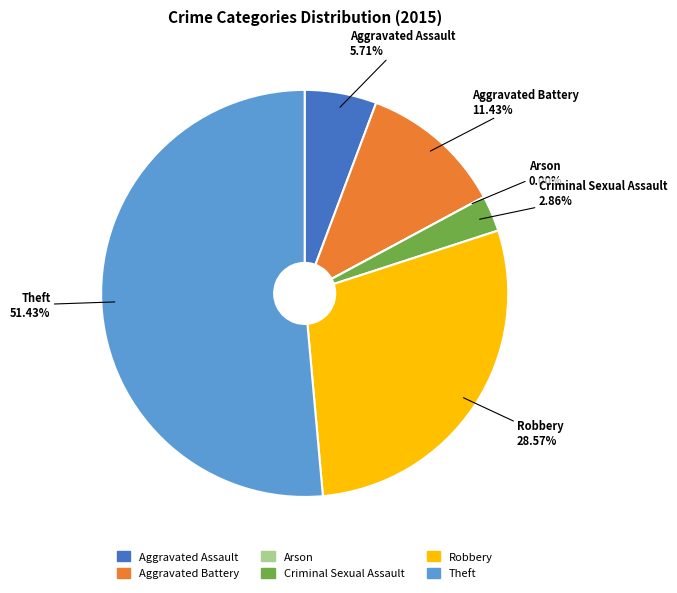

To the nearest percent, what portion does Criminal Sexual Assault represent?

3%